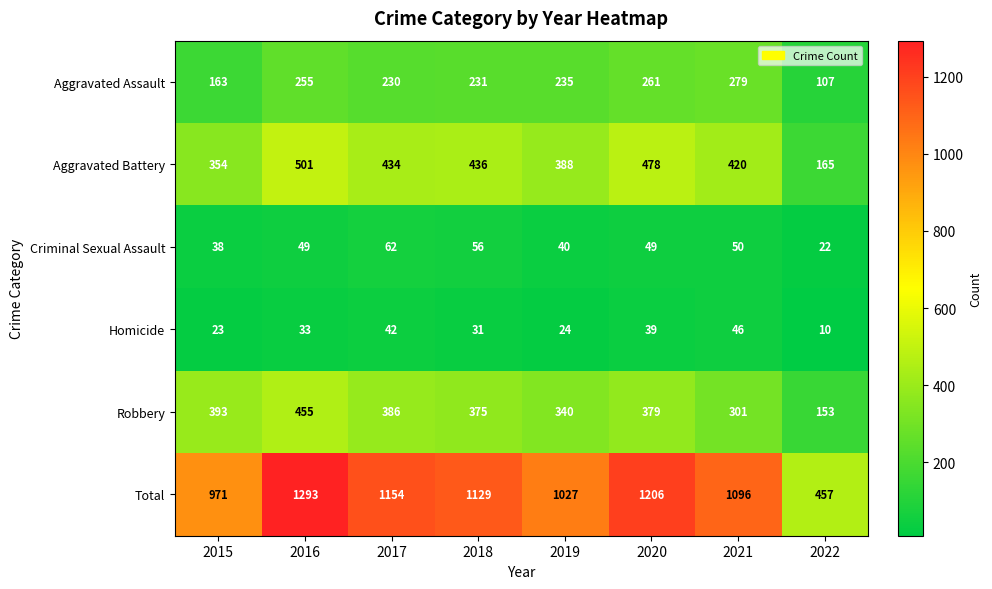

Rank the series by their maximum value, from lowest to highest.

Homicide, Criminal Sexual Assault, Aggravated Assault, Robbery, Aggravated Battery, Total